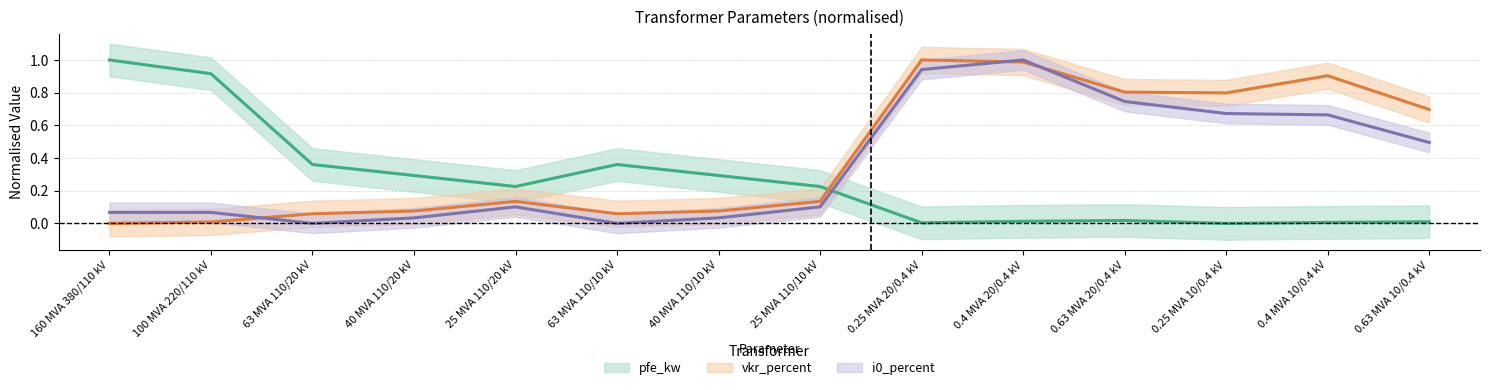

Is the value of i0_percent at 40 MVA 110/10 kV greater than the value of pfe_kw at 0.25 MVA 20/0.4 kV?

Yes